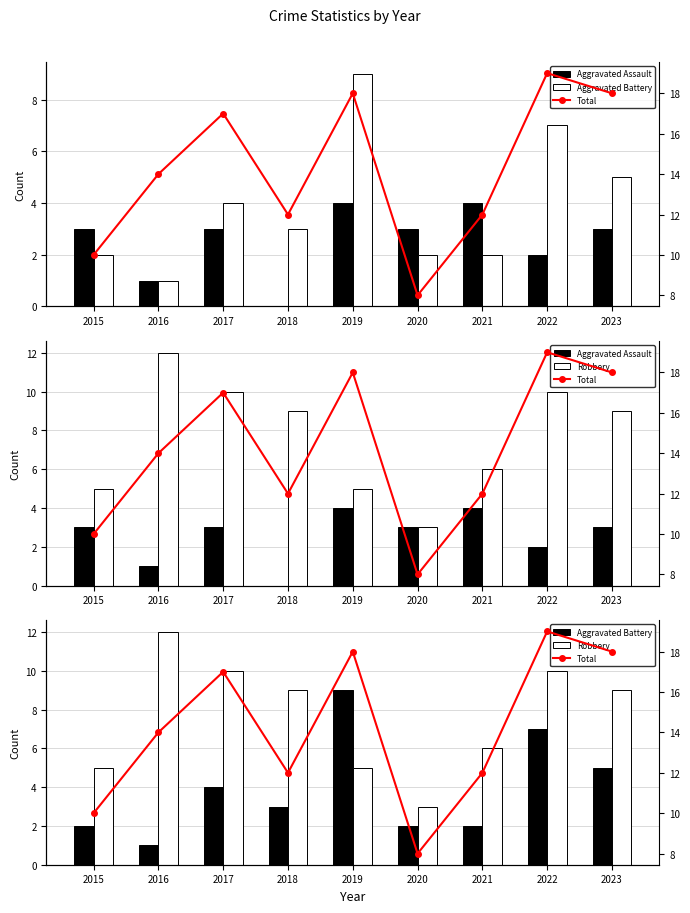

The Aggravated Battery series shows 1 at 2021. True or false?

False